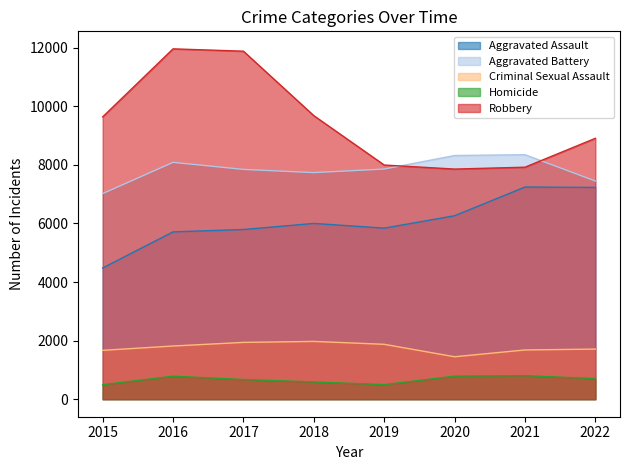

The value of Aggravated Assault at 2015 is 4480. True or false?

True